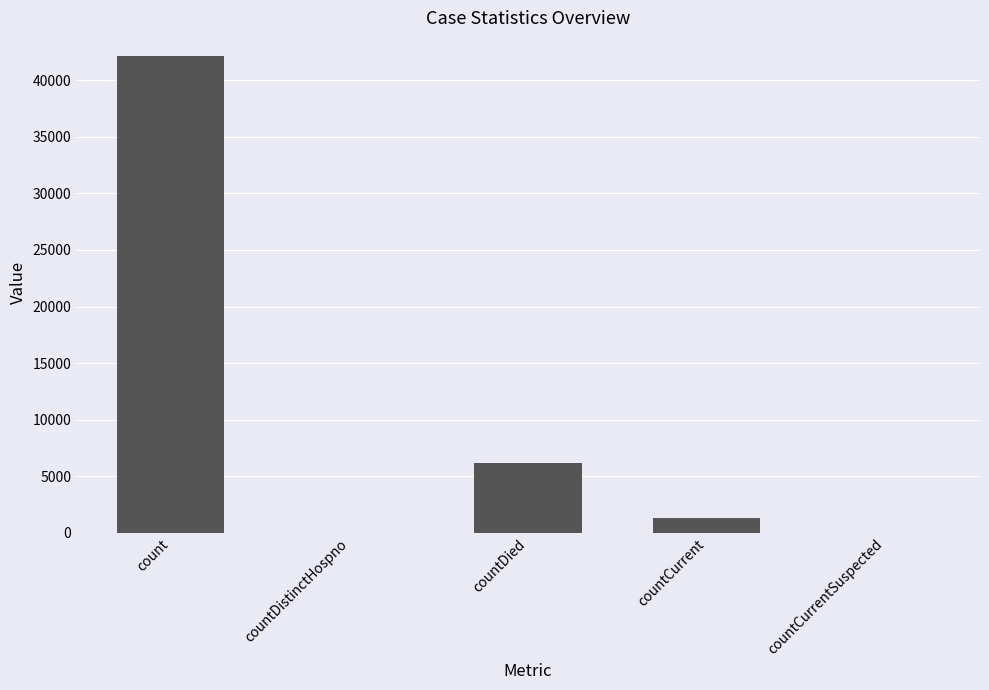

How many categories are shown in the chart?

5